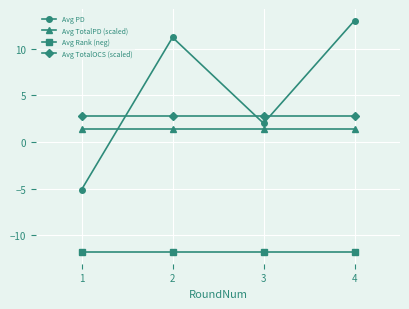

How many data points does each series have?

4